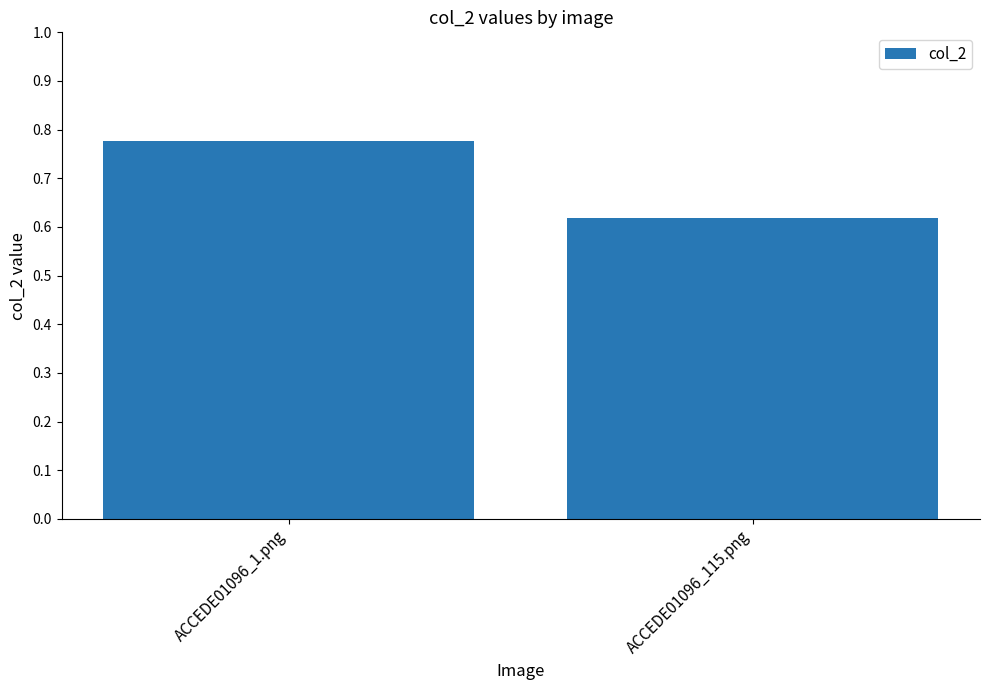

Rank the categories by value from highest to lowest.

ACCEDE01096_1.png, ACCEDE01096_115.png